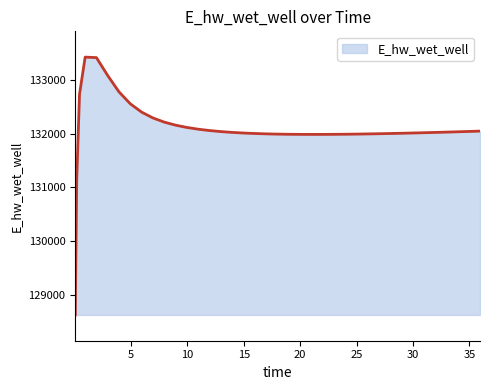

What is the greatest value displayed?

133421.4